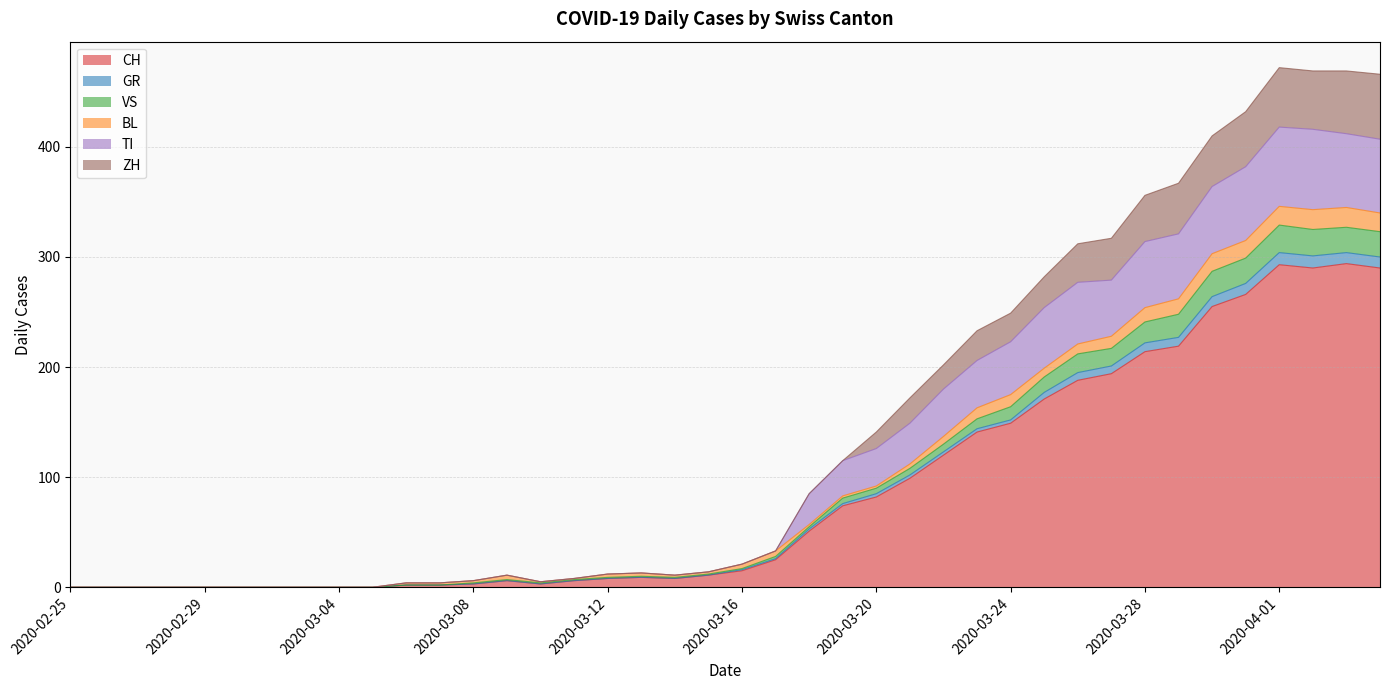

What is the average value of the CH series?

87